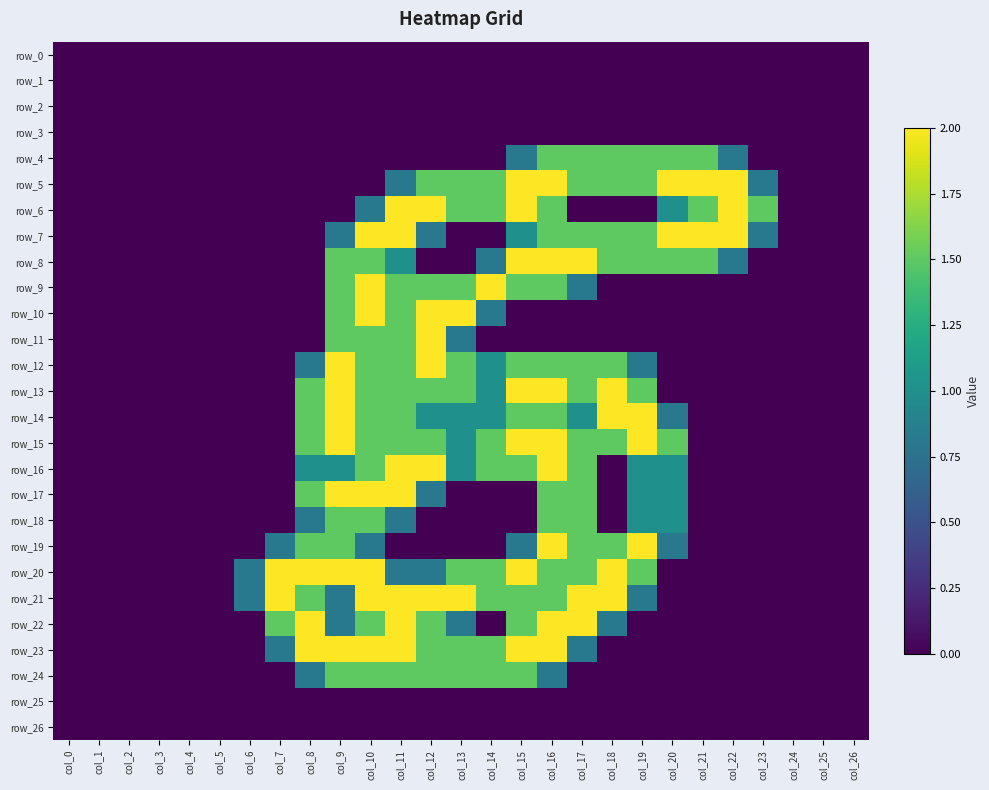

Reading left to right, what are all the values shown in this chart?

row_0: 0.0	0.0	0.0	0.0	0.0	0.0	0.0	0.0	0.0	0.0	0.0	0.0	0.0	0.0	0.0	0.0	0.0	0.0	0.0	0.0	0.0	0.0	0.0	0.0	0.0	0.0	0.0
row_1: 0.0	0.0	0.0	0.0	0.0	0.0	0.0	0.0	0.0	0.0	0.0	0.0	0.0	0.0	0.0	0.0	0.0	0.0	0.0	0.0	0.0	0.0	0.0	0.0	0.0	0.0	0.0
row_2: 0.0	0.0	0.0	0.0	0.0	0.0	0.0	0.0	0.0	0.0	0.0	0.0	0.0	0.0	0.0	0.0	0.0	0.0	0.0	0.0	0.0	0.0	0.0	0.0	0.0	0.0	0.0
row_3: 0.0	0.0	0.0	0.0	0.0	0.0	0.0	0.0	0.0	0.0	0.0	0.0	0.0	0.0	0.0	0.0	0.0	0.0	0.0	0.0	0.0	0.0	0.0	0.0	0.0	0.0	0.0
row_4: 0.0	0.0	0.0	0.0	0.0	0.0	0.0	0.0	0.0	0.0	0.0	0.0	0.0	0.0	0.0	0.8	1.5	1.5	1.5	1.5	1.5	1.5	0.8	0.0	0.0	0.0	0.0
row_5: 0.0	0.0	0.0	0.0	0.0	0.0	0.0	0.0	0.0	0.0	0.0	0.8	1.5	1.5	1.5	2.0	2.0	1.5	1.5	1.5	2.0	2.0	2.0	0.8	0.0	0.0	0.0
row_6: 0.0	0.0	0.0	0.0	0.0	0.0	0.0	0.0	0.0	0.0	0.8	2.0	2.0	1.5	1.5	2.0	1.5	0.0	0.0	0.0	1.0	1.5	2.0	1.5	0.0	0.0	0.0
row_7: 0.0	0.0	0.0	0.0	0.0	0.0	0.0	0.0	0.0	0.8	2.0	2.0	0.8	0.0	0.0	1.0	1.5	1.5	1.5	1.5	2.0	2.0	2.0	0.8	0.0	0.0	0.0
row_8: 0.0	0.0	0.0	0.0	0.0	0.0	0.0	0.0	0.0	1.5	1.5	1.0	0.0	0.0	0.8	2.0	2.0	2.0	1.5	1.5	1.5	1.5	0.8	0.0	0.0	0.0	0.0
row_9: 0.0	0.0	0.0	0.0	0.0	0.0	0.0	0.0	0.0	1.5	2.0	1.5	1.5	1.5	2.0	1.5	1.5	0.8	0.0	0.0	0.0	0.0	0.0	0.0	0.0	0.0	0.0
row_10: 0.0	0.0	0.0	0.0	0.0	0.0	0.0	0.0	0.0	1.5	2.0	1.5	2.0	2.0	0.8	0.0	0.0	0.0	0.0	0.0	0.0	0.0	0.0	0.0	0.0	0.0	0.0
row_11: 0.0	0.0	0.0	0.0	0.0	0.0	0.0	0.0	0.0	1.5	1.5	1.5	2.0	0.8	0.0	0.0	0.0	0.0	0.0	0.0	0.0	0.0	0.0	0.0	0.0	0.0	0.0
row_12: 0.0	0.0	0.0	0.0	0.0	0.0	0.0	0.0	0.8	2.0	1.5	1.5	2.0	1.5	1.0	1.5	1.5	1.5	1.5	0.8	0.0	0.0	0.0	0.0	0.0	0.0	0.0
row_13: 0.0	0.0	0.0	0.0	0.0	0.0	0.0	0.0	1.5	2.0	1.5	1.5	1.5	1.5	1.0	2.0	2.0	1.5	2.0	1.5	0.0	0.0	0.0	0.0	0.0	0.0	0.0
row_14: 0.0	0.0	0.0	0.0	0.0	0.0	0.0	0.0	1.5	2.0	1.5	1.5	1.0	1.0	1.0	1.5	1.5	1.0	2.0	2.0	0.8	0.0	0.0	0.0	0.0	0.0	0.0
row_15: 0.0	0.0	0.0	0.0	0.0	0.0	0.0	0.0	1.5	2.0	1.5	1.5	1.5	1.0	1.5	2.0	2.0	1.5	1.5	2.0	1.5	0.0	0.0	0.0	0.0	0.0	0.0
row_16: 0.0	0.0	0.0	0.0	0.0	0.0	0.0	0.0	1.0	1.0	1.5	2.0	2.0	1.0	1.5	1.5	2.0	1.5	0.0	1.0	1.0	0.0	0.0	0.0	0.0	0.0	0.0
row_17: 0.0	0.0	0.0	0.0	0.0	0.0	0.0	0.0	1.5	2.0	2.0	2.0	0.8	0.0	0.0	0.0	1.5	1.5	0.0	1.0	1.0	0.0	0.0	0.0	0.0	0.0	0.0
row_18: 0.0	0.0	0.0	0.0	0.0	0.0	0.0	0.0	0.8	1.5	1.5	0.8	0.0	0.0	0.0	0.0	1.5	1.5	0.0	1.0	1.0	0.0	0.0	0.0	0.0	0.0	0.0
row_19: 0.0	0.0	0.0	0.0	0.0	0.0	0.0	0.8	1.5	1.5	0.8	0.0	0.0	0.0	0.0	0.8	2.0	1.5	1.5	2.0	0.8	0.0	0.0	0.0	0.0	0.0	0.0
row_20: 0.0	0.0	0.0	0.0	0.0	0.0	0.8	2.0	2.0	2.0	2.0	0.8	0.8	1.5	1.5	2.0	1.5	1.5	2.0	1.5	0.0	0.0	0.0	0.0	0.0	0.0	0.0
row_21: 0.0	0.0	0.0	0.0	0.0	0.0	0.8	2.0	1.5	0.8	2.0	2.0	2.0	2.0	1.5	1.5	1.5	2.0	2.0	0.8	0.0	0.0	0.0	0.0	0.0	0.0	0.0
row_22: 0.0	0.0	0.0	0.0	0.0	0.0	0.0	1.5	2.0	0.8	1.5	2.0	1.5	0.8	0.0	1.5	2.0	2.0	0.8	0.0	0.0	0.0	0.0	0.0	0.0	0.0	0.0
row_23: 0.0	0.0	0.0	0.0	0.0	0.0	0.0	0.8	2.0	2.0	2.0	2.0	1.5	1.5	1.5	2.0	2.0	0.8	0.0	0.0	0.0	0.0	0.0	0.0	0.0	0.0	0.0
row_24: 0.0	0.0	0.0	0.0	0.0	0.0	0.0	0.0	0.8	1.5	1.5	1.5	1.5	1.5	1.5	1.5	0.8	0.0	0.0	0.0	0.0	0.0	0.0	0.0	0.0	0.0	0.0
row_25: 0.0	0.0	0.0	0.0	0.0	0.0	0.0	0.0	0.0	0.0	0.0	0.0	0.0	0.0	0.0	0.0	0.0	0.0	0.0	0.0	0.0	0.0	0.0	0.0	0.0	0.0	0.0
row_26: 0.0	0.0	0.0	0.0	0.0	0.0	0.0	0.0	0.0	0.0	0.0	0.0	0.0	0.0	0.0	0.0	0.0	0.0	0.0	0.0	0.0	0.0	0.0	0.0	0.0	0.0	0.0